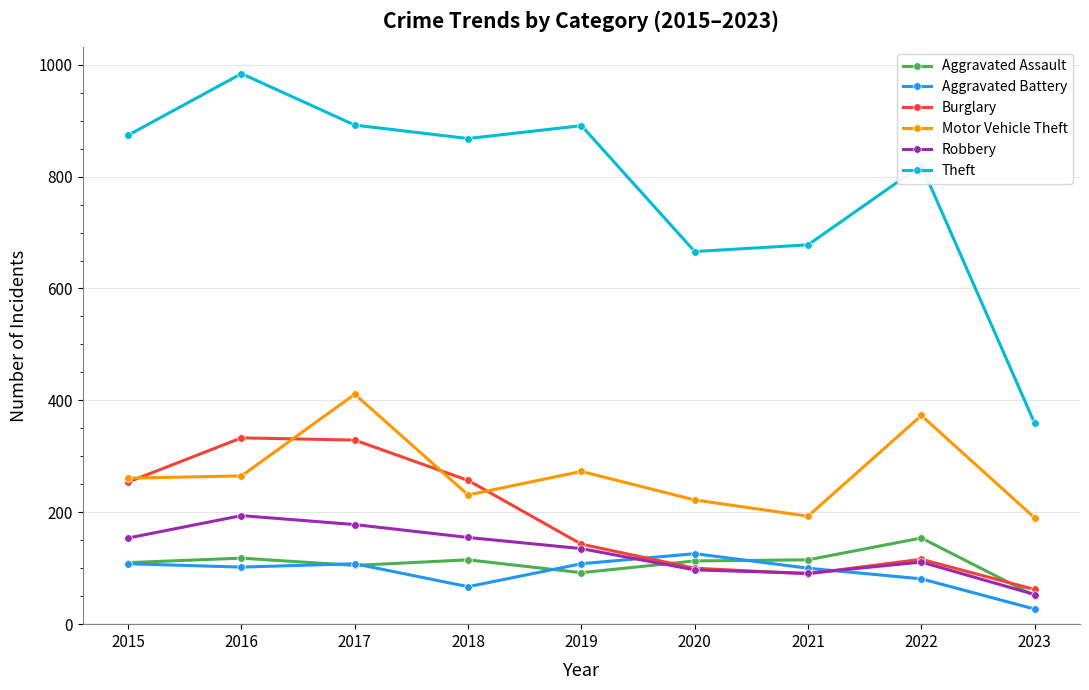

What is the value of the Motor Vehicle Theft point at the 3rd from the left?

411